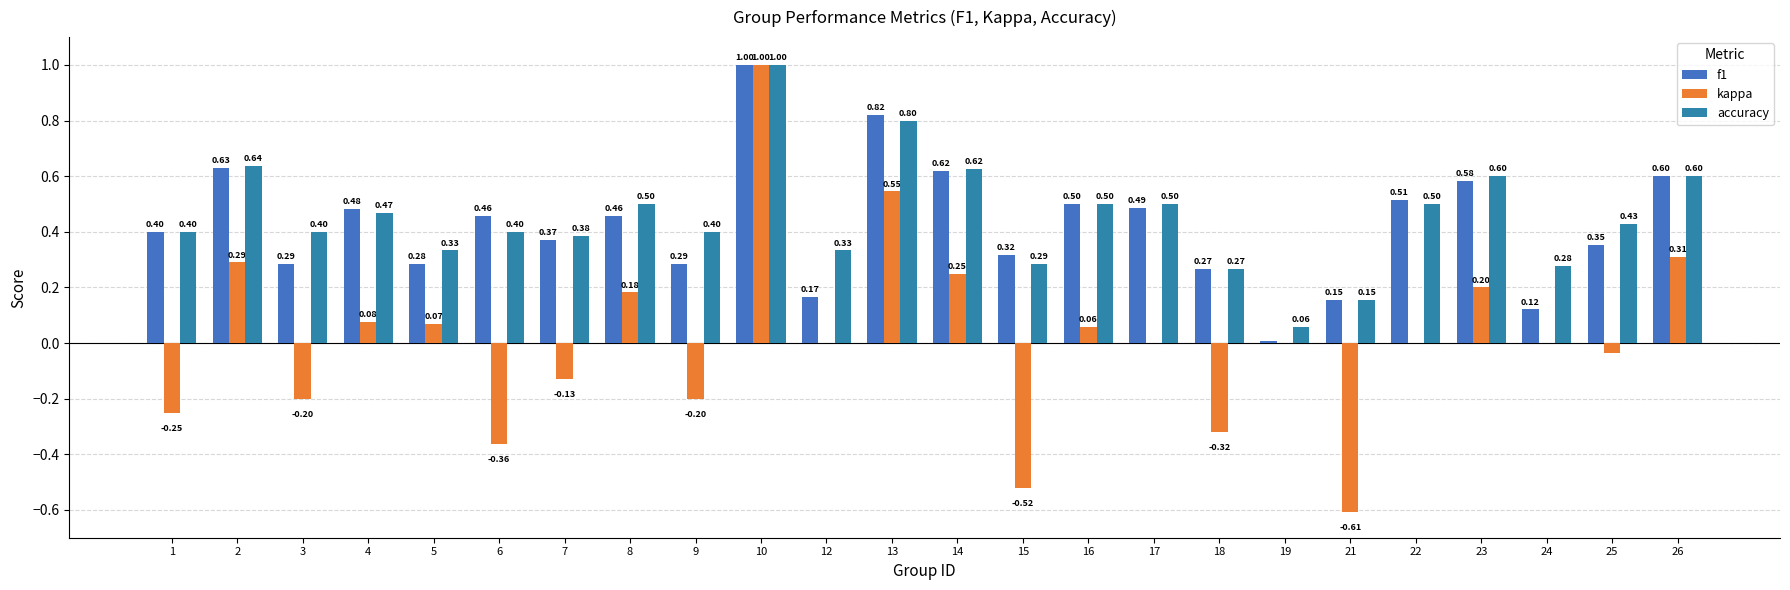

List the labels in order of f1 value, largest first.

10, 13, 2, 14, 26, 23, 22, 16, 17, 4, 6, 8, 1, 7, 25, 15, 3, 9, 5, 18, 12, 21, 24, 19